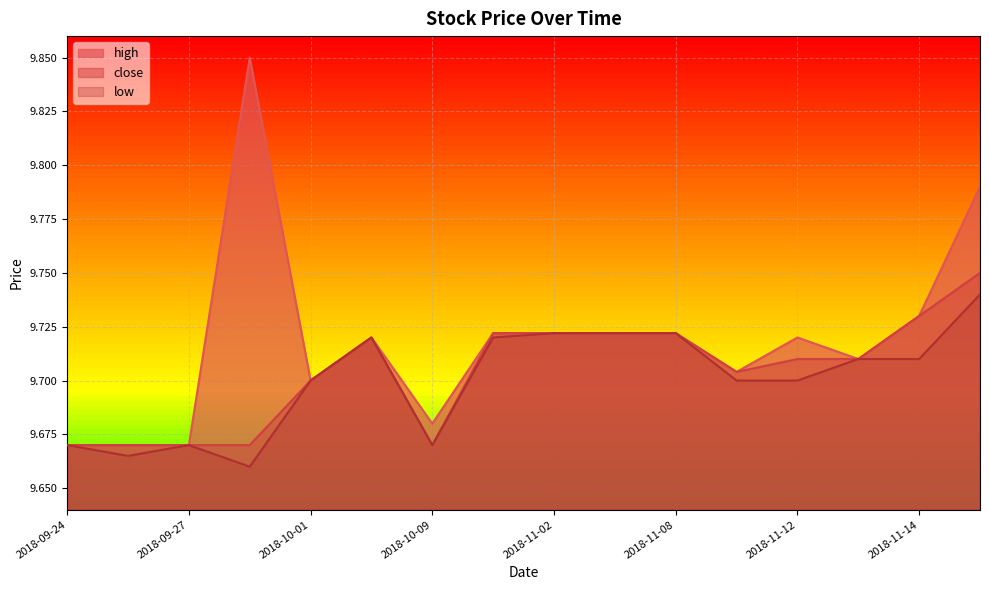

How many lines are shown in the chart?

3